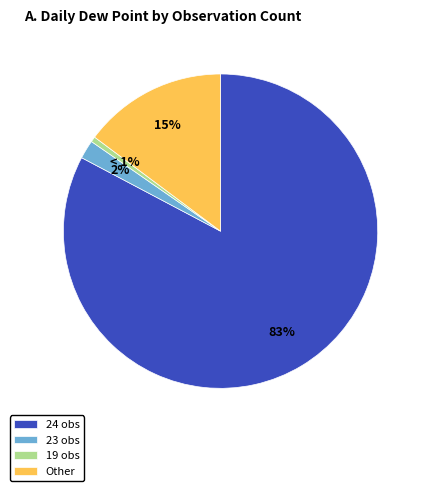

How many segments does this pie chart have?

4